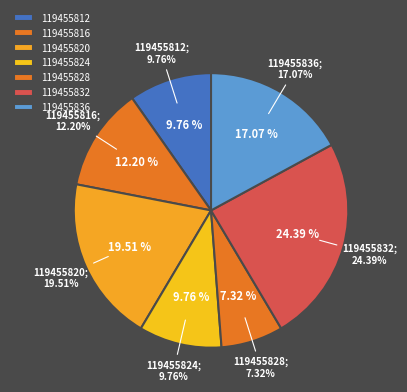

To the nearest percent, what portion does 119455836 represent?

17%